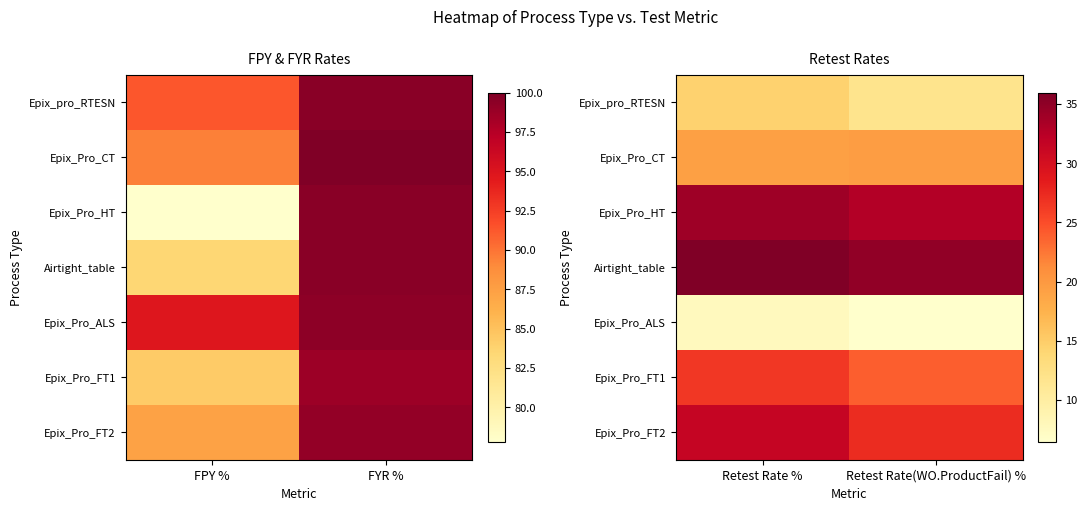

What is the average value of the Epix_Pro_CT series?

19.4